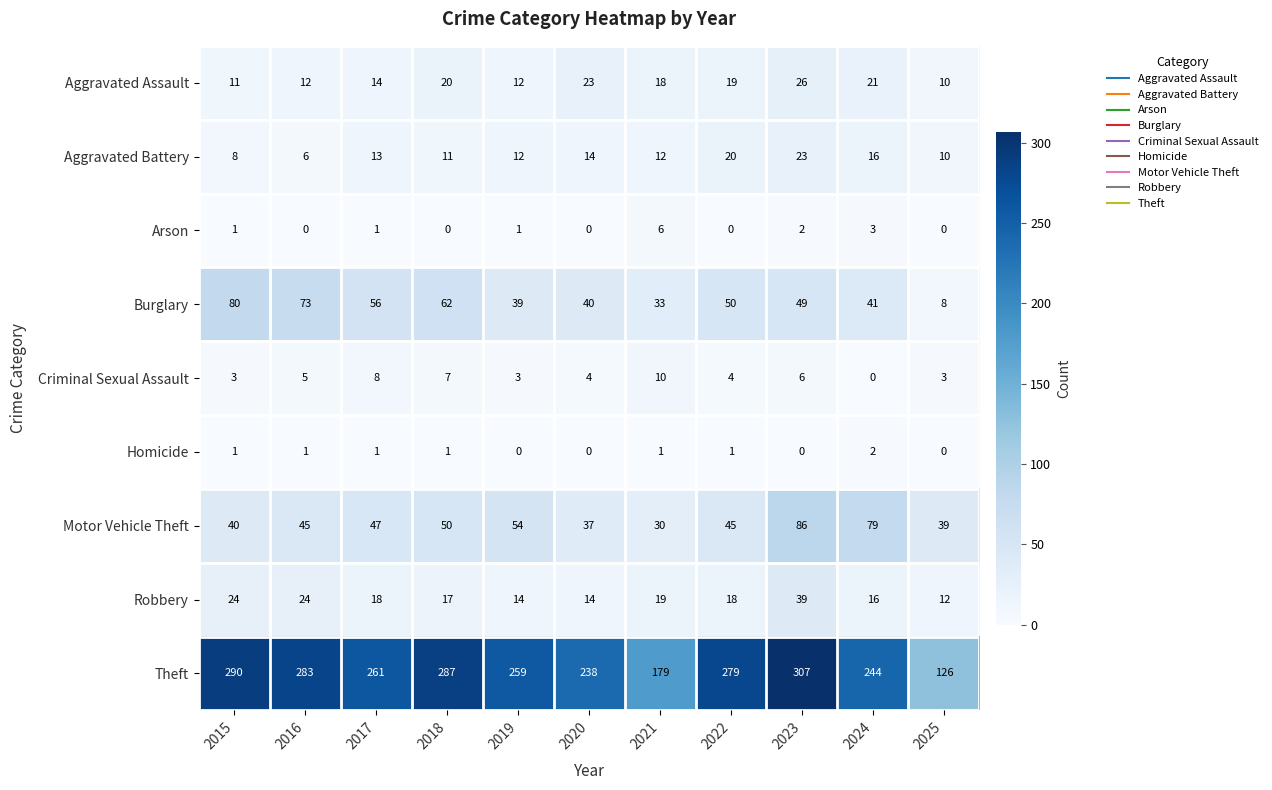

Between 2017 and 2021, which series saw the biggest shift?

Theft